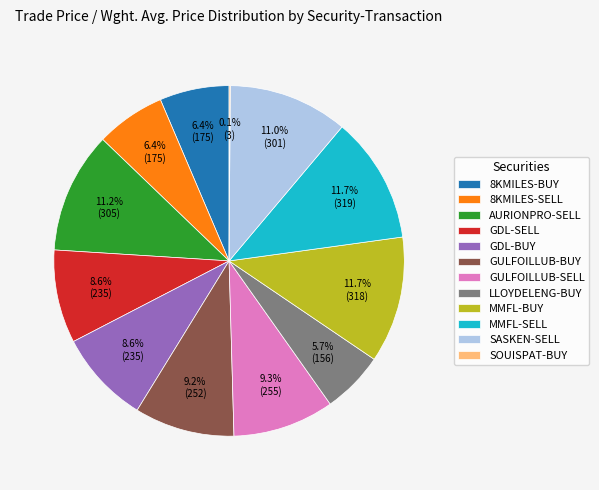

The AURIONPRO-SELL slice represents 1% of the pie. True or false?

False